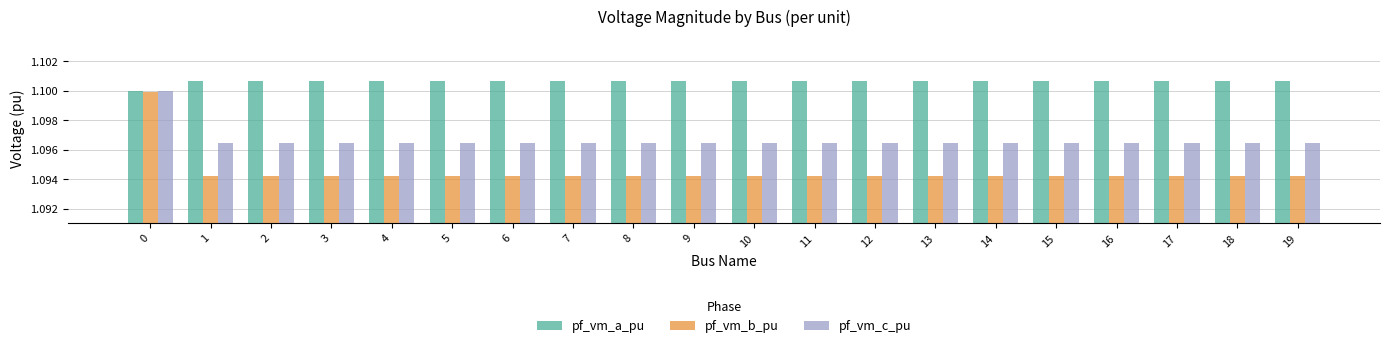

What is the total value across all series at 15?

3.3